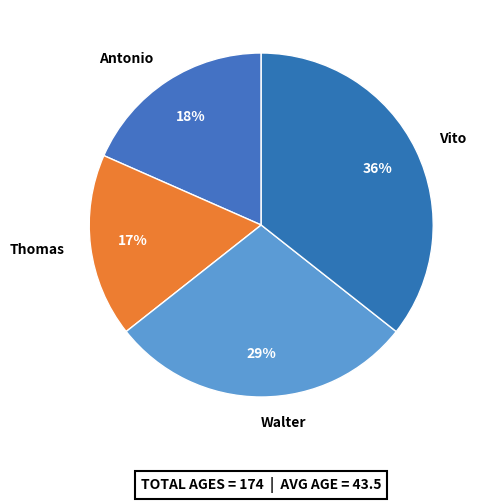

The Walter slice represents 43% of the pie. True or false?

False